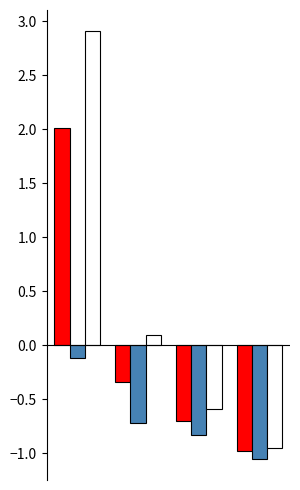

What is the maximum value shown in the chart?

2.9